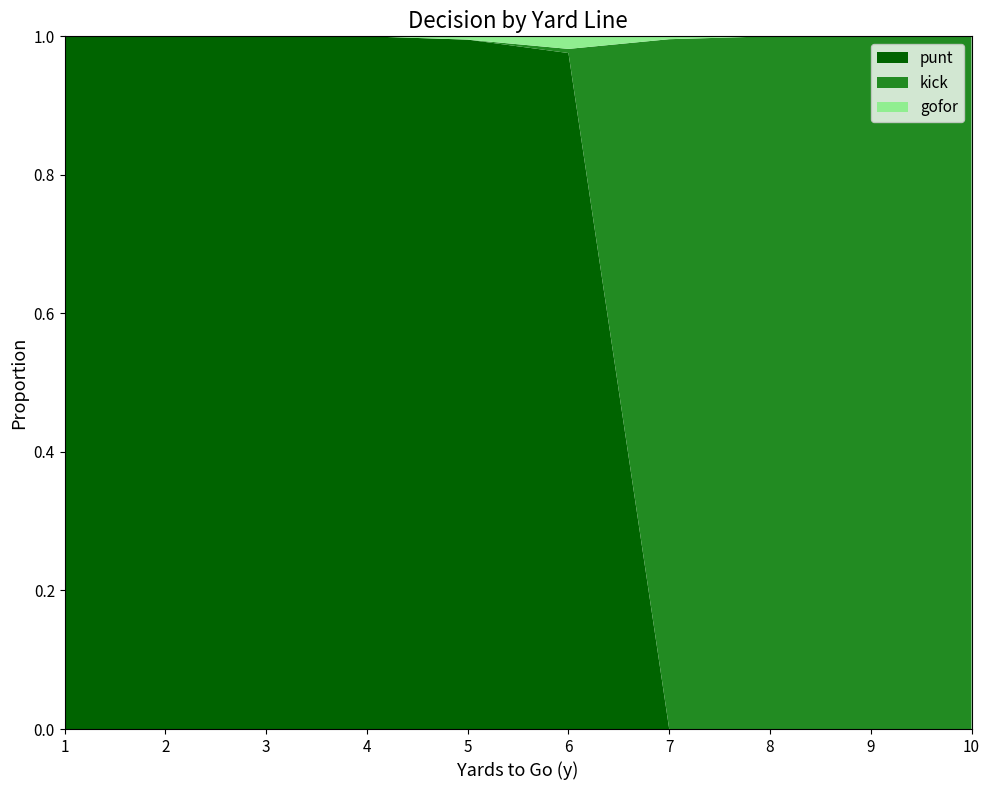

Reading left to right, extract all data points from this chart.

punt: 1=1.0	2=1.0	3=1.0	4=1.0	5=1.0	6=1.0	7=0.0	8=0.0	9=0.0	10=0.0
kick: 1=0.0	2=0.0	3=0.0	4=0.0	5=0.0	6=0.0	7=1.0	8=1.0	9=1.0	10=1.0
gofor: 1=0.0	2=0.0	3=0.0	4=0.0	5=0.0	6=0.0	7=0.0	8=0.0	9=0.0	10=0.0